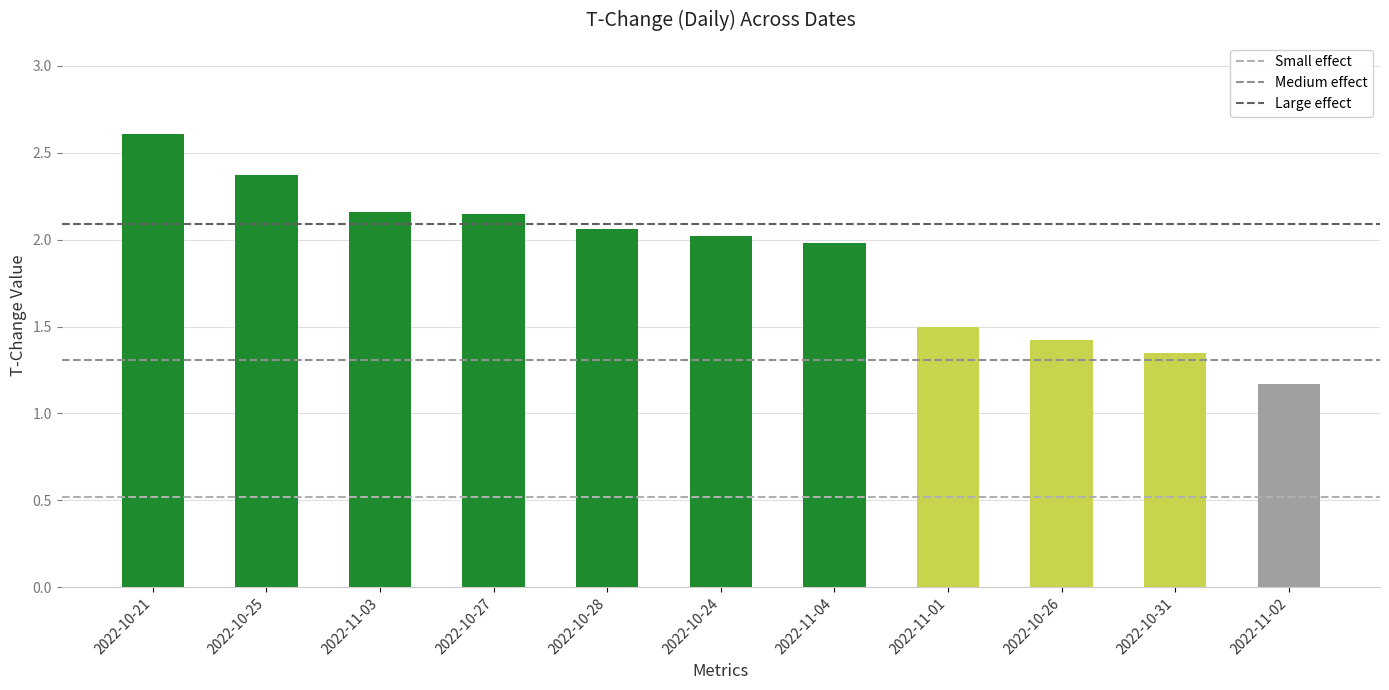

What is the label of the 4th bar from the right?

2022-11-01